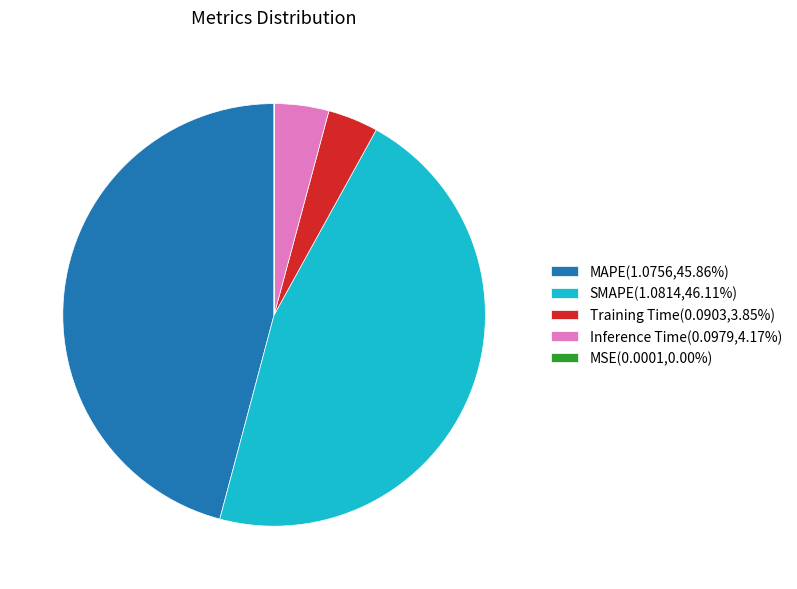

Does Training Time(0.0903,3.85%) represent more than half of the total?

No